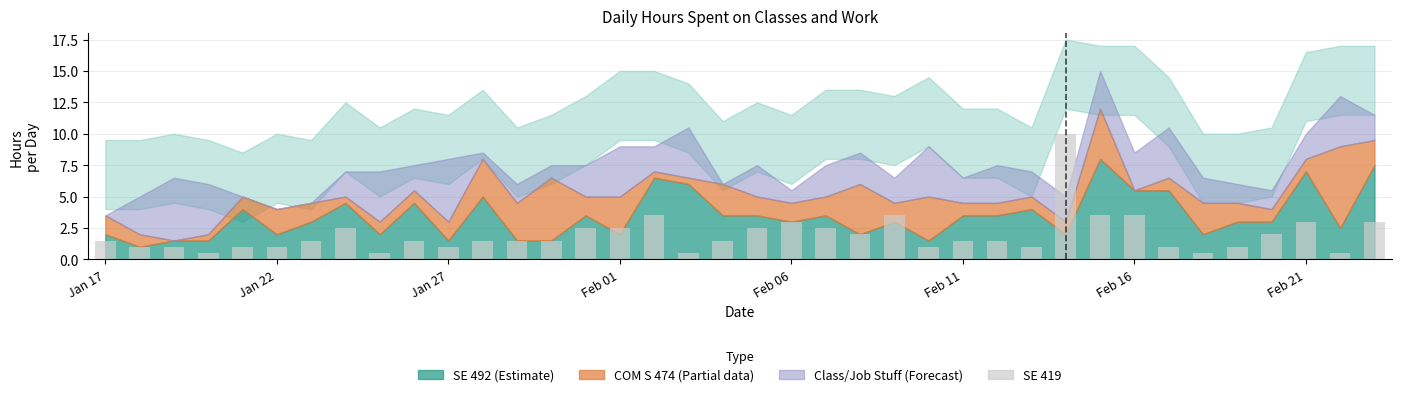

What is the sum of all values?

74.5